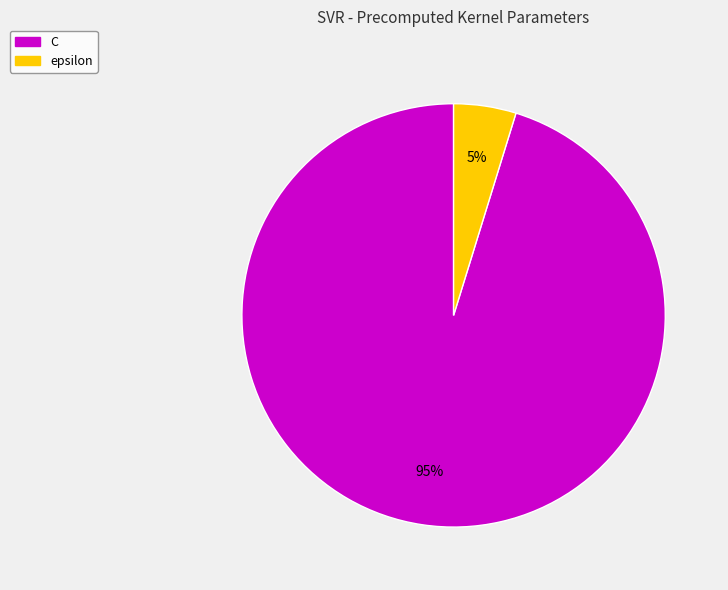

True or false: C accounts for 95% of the total.

True